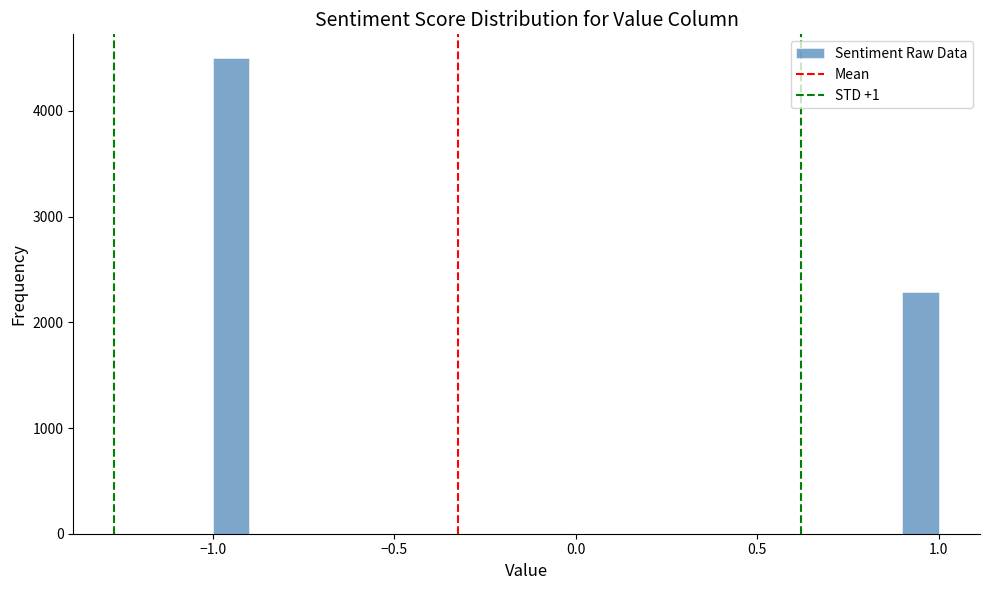

Read against the x-axis, roughly where is the centre of the tallest bar?

-0.95